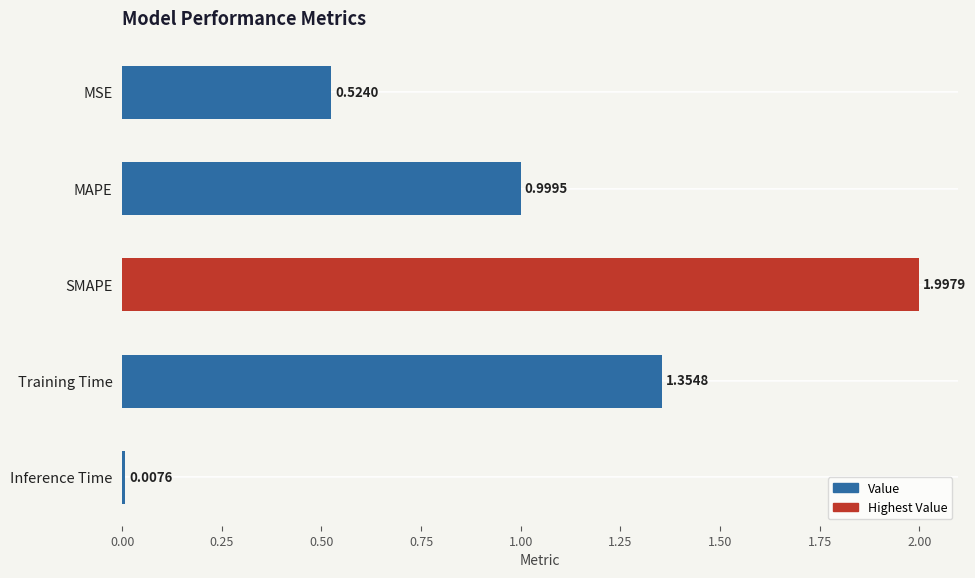

What is the label of the 4th bar from the bottom?

MAPE